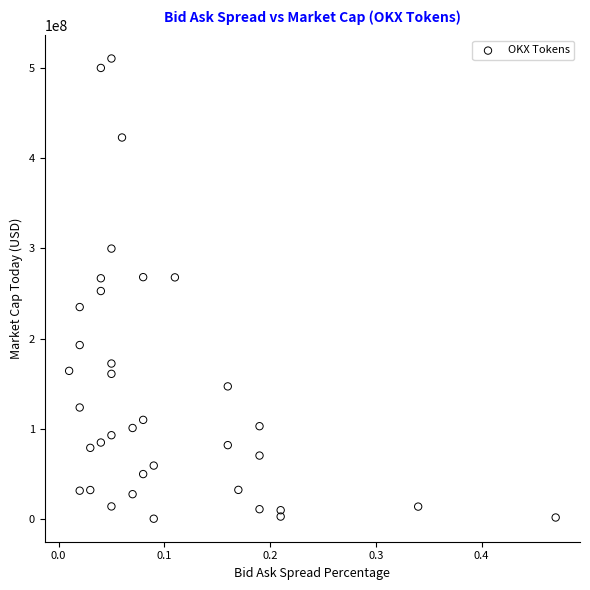

What is the range of Y values (max minus min)?

510760762